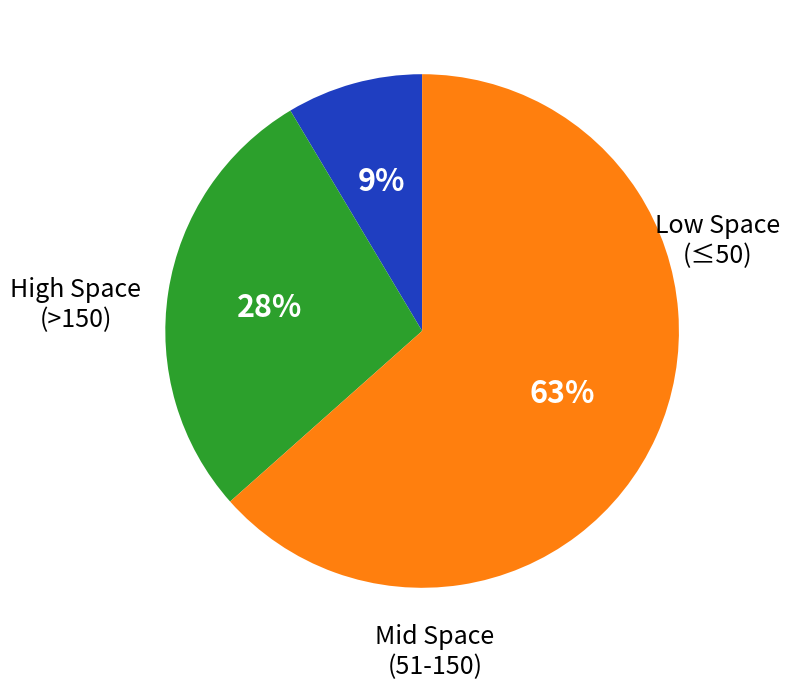

To the nearest percent, what is the average slice percentage?

33%